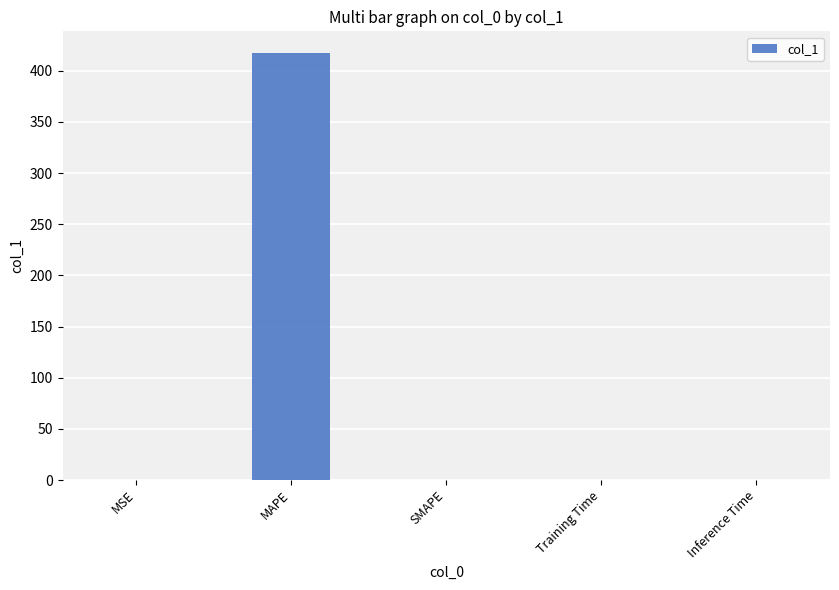

The value at MAPE is 701.1. True or false?

False